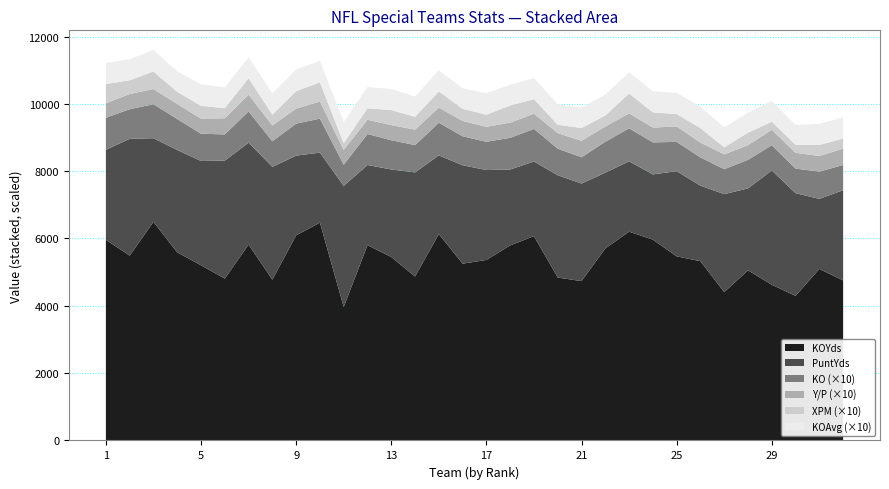

Reading right to left, list all the values displayed in this chart.

KOYds: 4756.0	5095.0	4295.0	4626.0	5053.0	4407.0	5325.0	5469.0	5966.0	6201.0	5705.0	4735.0	4839.0	6070.0	5795.0	5364.0	5252.0	6130.0	4871.0	5450.0	5802.0	3965.0	6469.0	6094.0	4777.0	5818.0	4808.0	5204.0	5589.0	6493.0	5491.0	5962.0
PuntYds: 2678.0	2082.0	3051.0	3395.0	2435.0	2911.0	2244.0	2531.0	1939.0	2092.0	2250.0	2897.0	3040.0	2216.0	2256.0	2669.0	2924.0	2339.0	3093.0	2600.0	2381.0	3598.0	2082.0	2368.0	3350.0	3028.0	3504.0	3099.0	3040.0	2486.0	3470.0	2674.0
KO: 75.0	81.0	73.0	75.0	85.0	74.0	84.0	87.0	95.0	98.0	92.0	78.0	79.0	97.0	94.0	84.0	86.0	97.0	81.0	87.0	92.0	63.0	101.0	95.0	76.0	93.0	78.0	81.0	92.0	101.0	88.0	95.0
YperP: 48.7	46.3	46.9	45.9	43.5	44.1	44.0	46.0	44.1	44.5	45.0	49.1	46.1	45.2	45.1	44.5	45.7	45.0	46.2	44.8	42.5	43.9	50.8	44.7	47.2	49.6	48.0	44.9	44.7	45.2	45.1	43.1
XPM: 30.0	33.0	24.0	24.0	37.0	21.0	43.0	37.0	45.0	59.0	33.0	38.0	25.0	43.0	51.0	36.0	36.0	48.0	38.0	45.0	34.0	20.0	57.0	52.0	32.0	49.0	30.0	38.0	36.0	52.0	41.0	57.0
KOAvg: 63.4	62.9	58.8	61.7	59.4	59.6	63.4	62.9	62.8	63.3	62.0	60.7	61.3	62.6	61.6	63.9	61.1	63.2	60.1	62.6	63.1	62.9	64.0	64.1	62.9	62.6	61.6	64.2	60.8	64.3	62.4	62.8